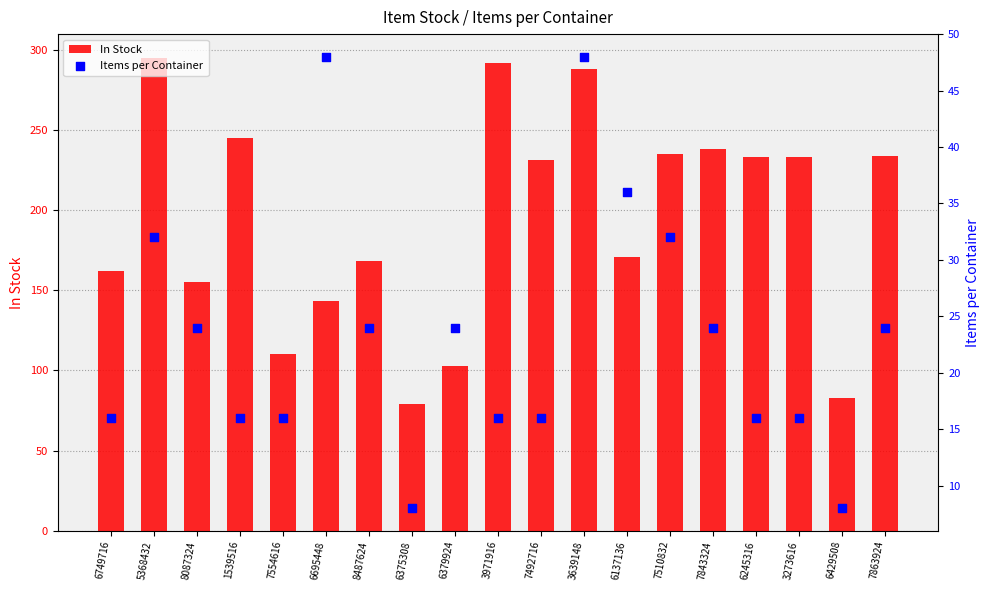

Which series has the largest Y range (max minus min)?

In Stock